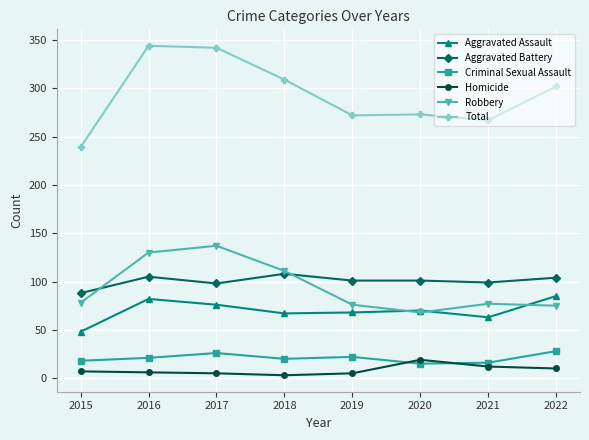

What value does the Robbery series have at 2018, to the nearest 5?

110